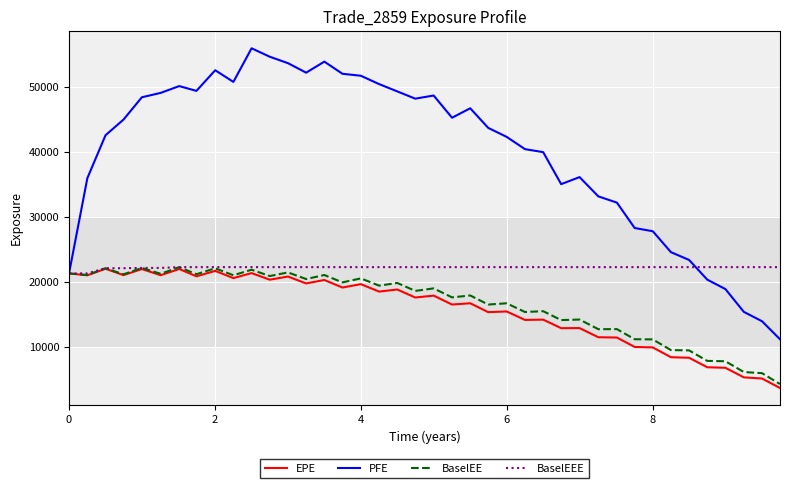

At how many categories does at least one series exceed 34043?

28